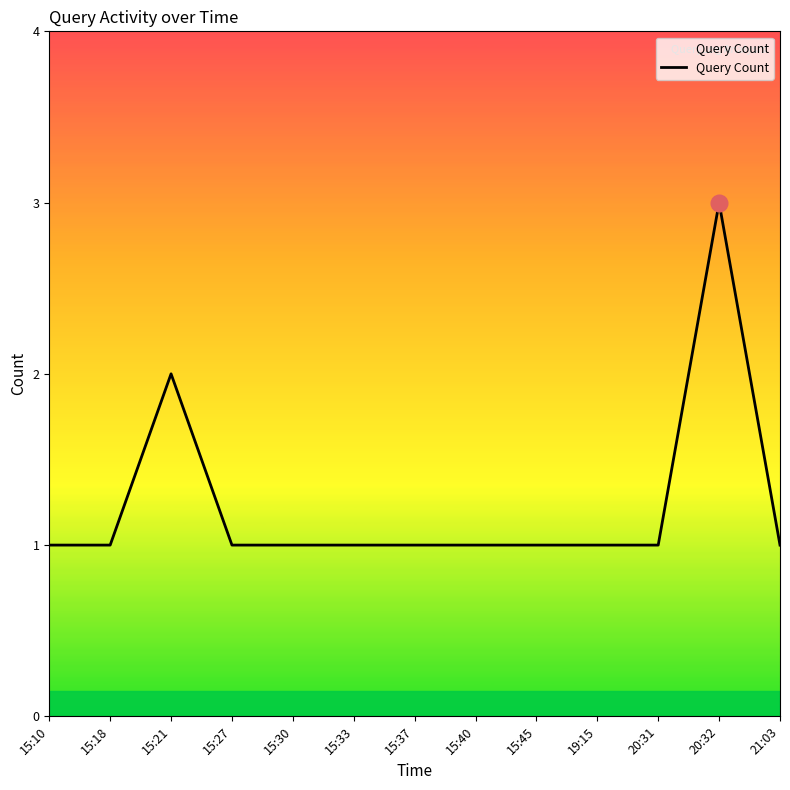

True or false: the data shows 2 at 15:40.

False